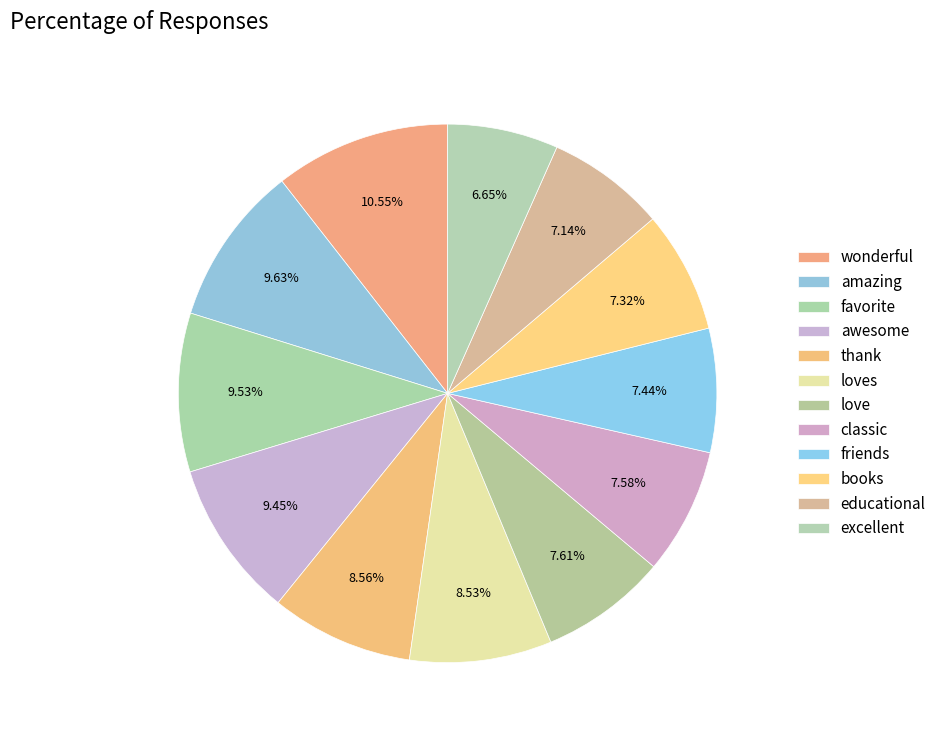

Count the number of slices in the pie.

12